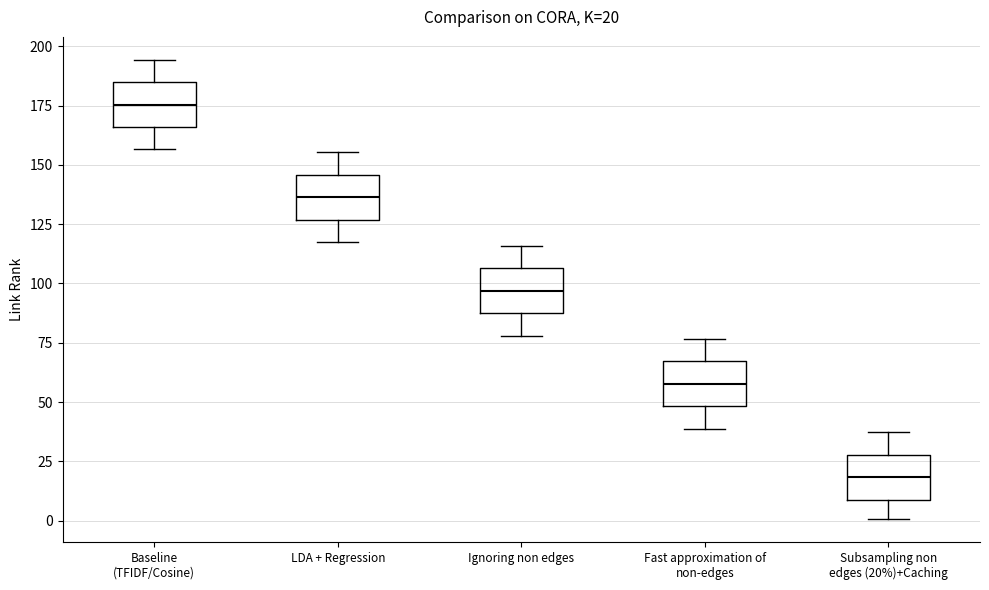

Which box has the highest median line?

Baseline (TFIDF/Cosine)